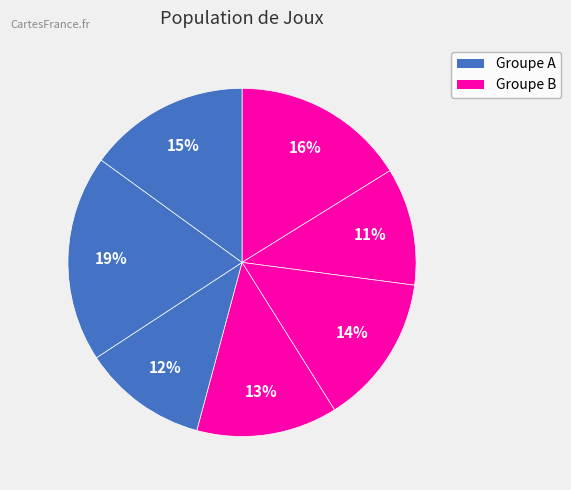

How many segments does this pie chart have?

7